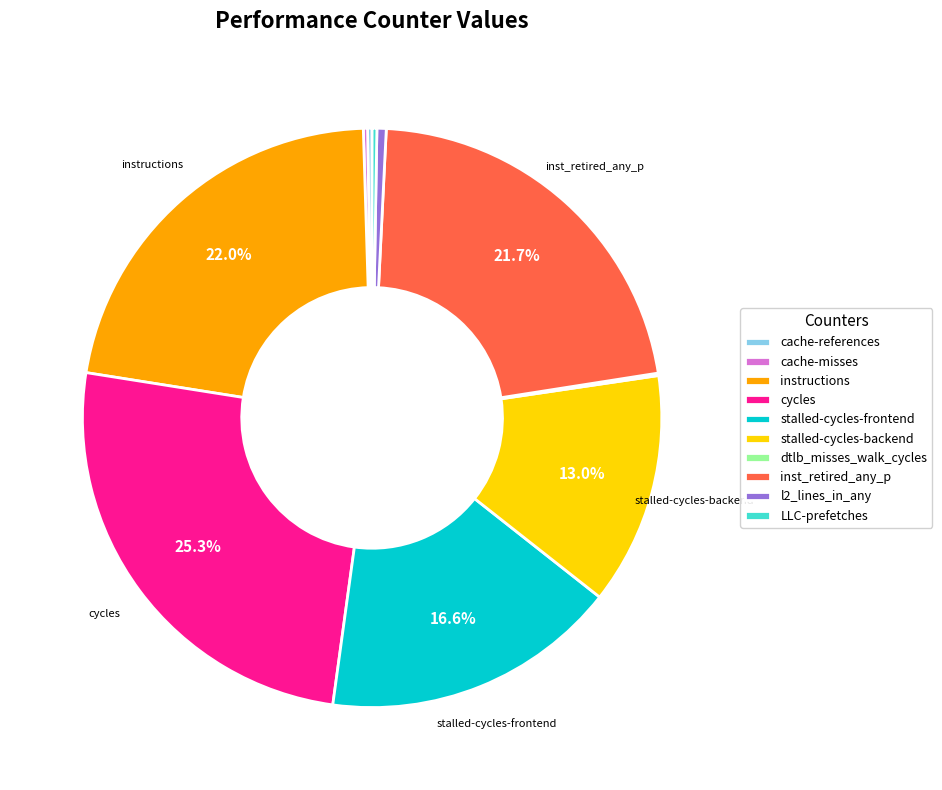

Which slice is the largest?

cycles